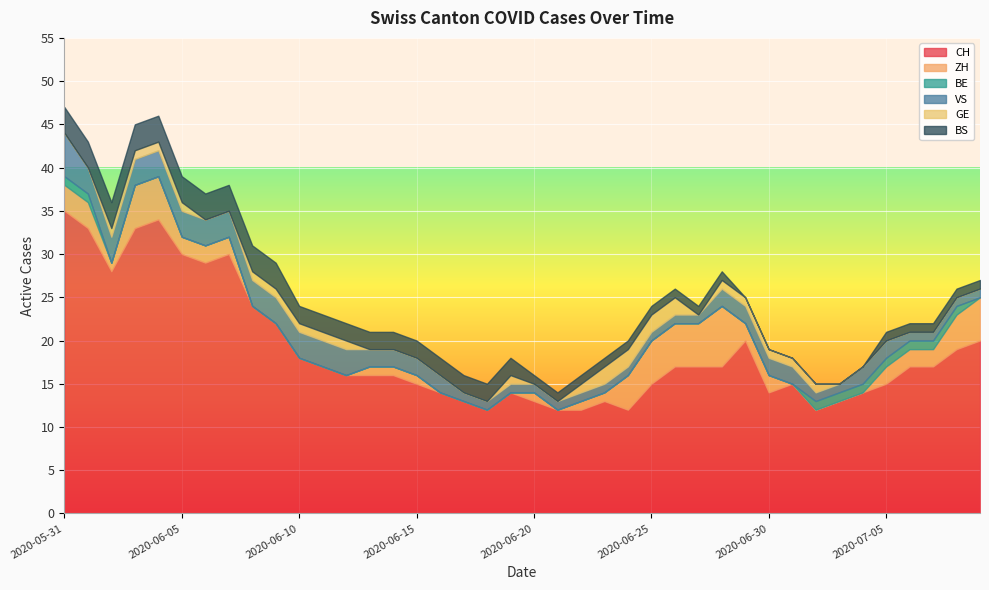

What is the total value across all series at 2020-06-06?

37